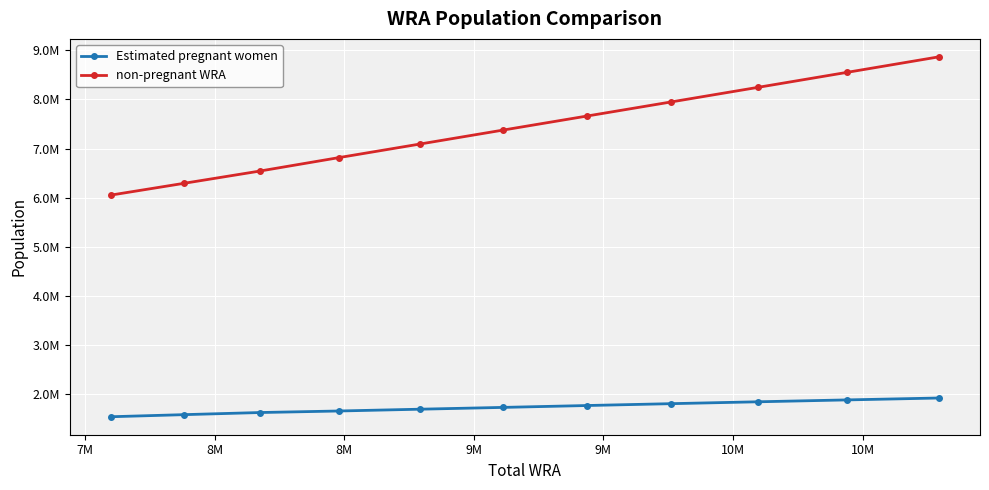

Is this an area chart (filled region under the line)?

No